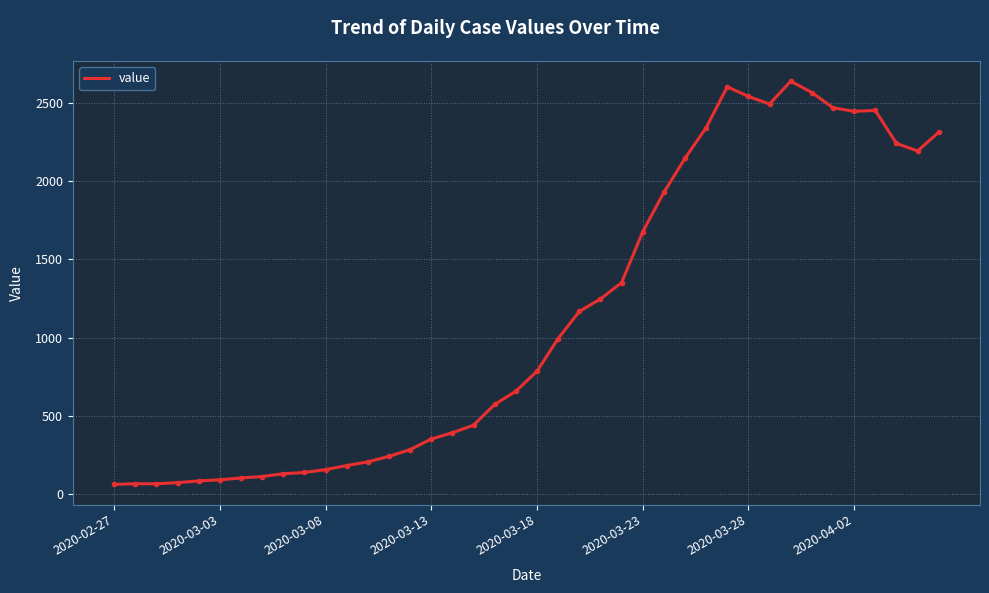

What is the difference between the maximum and minimum values?

2577